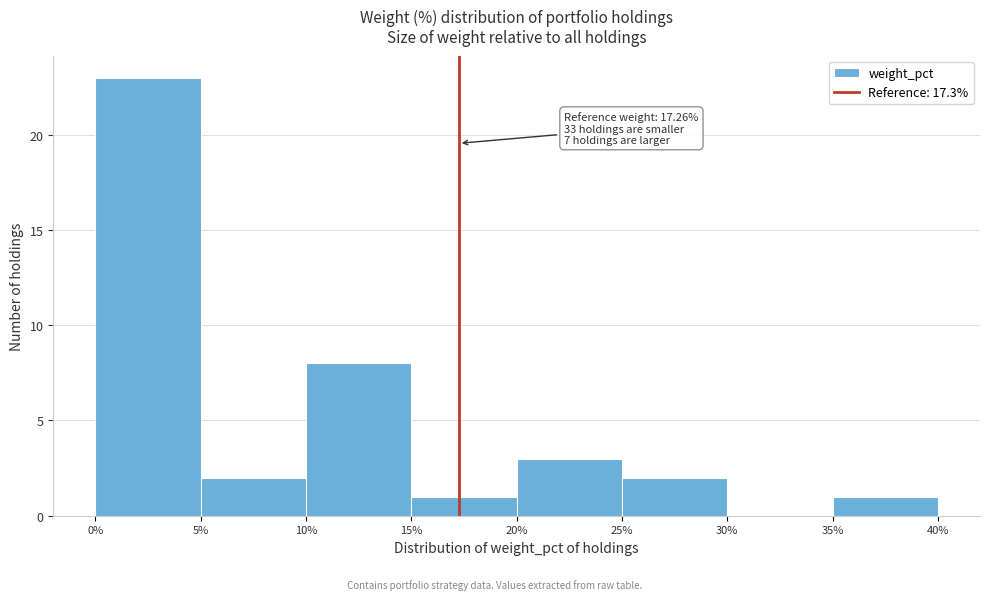

Over which range of the x-axis is the bar tallest?

0% to 5%